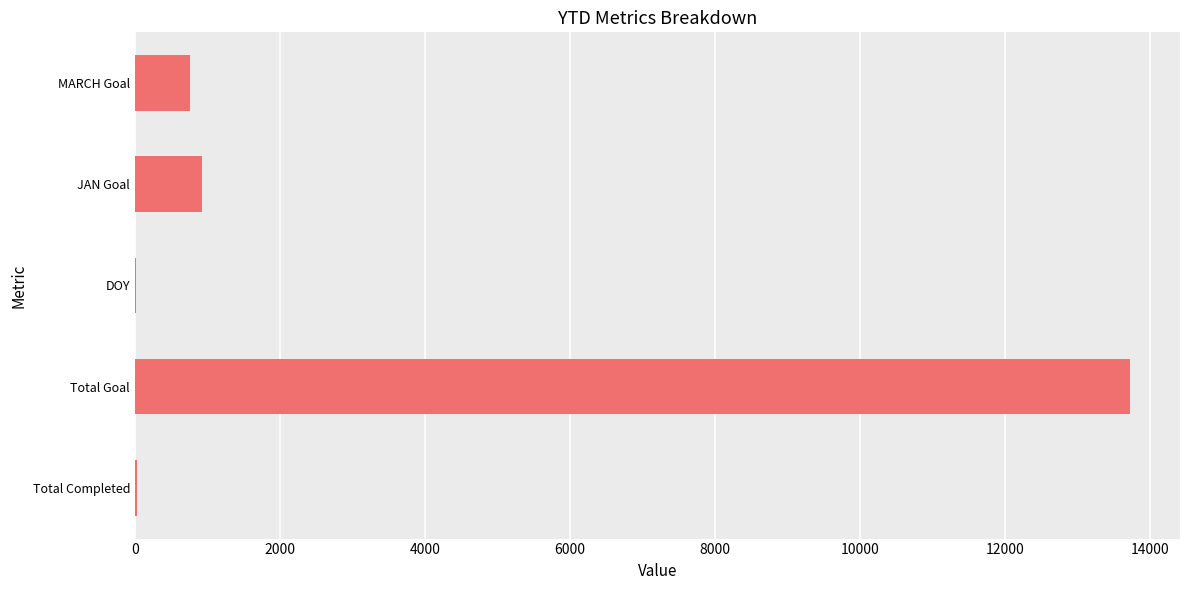

What is the ratio of the value at JAN Goal to the value at MARCH Goal?

1.2